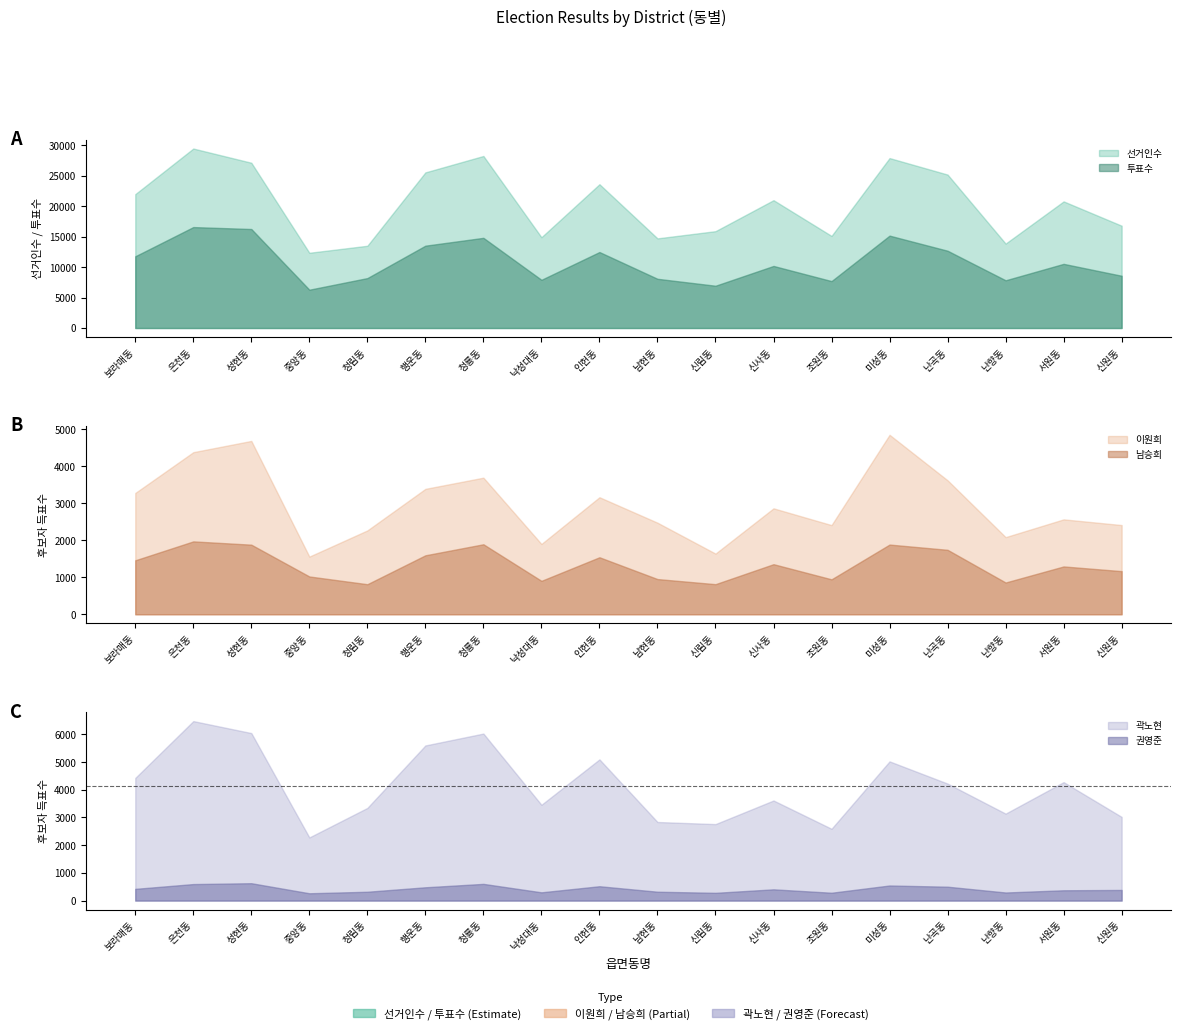

How many lines are shown in the chart?

6